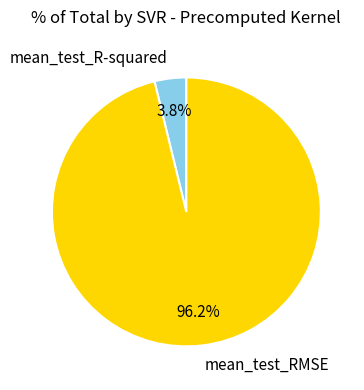

Count the number of slices in the pie.

2